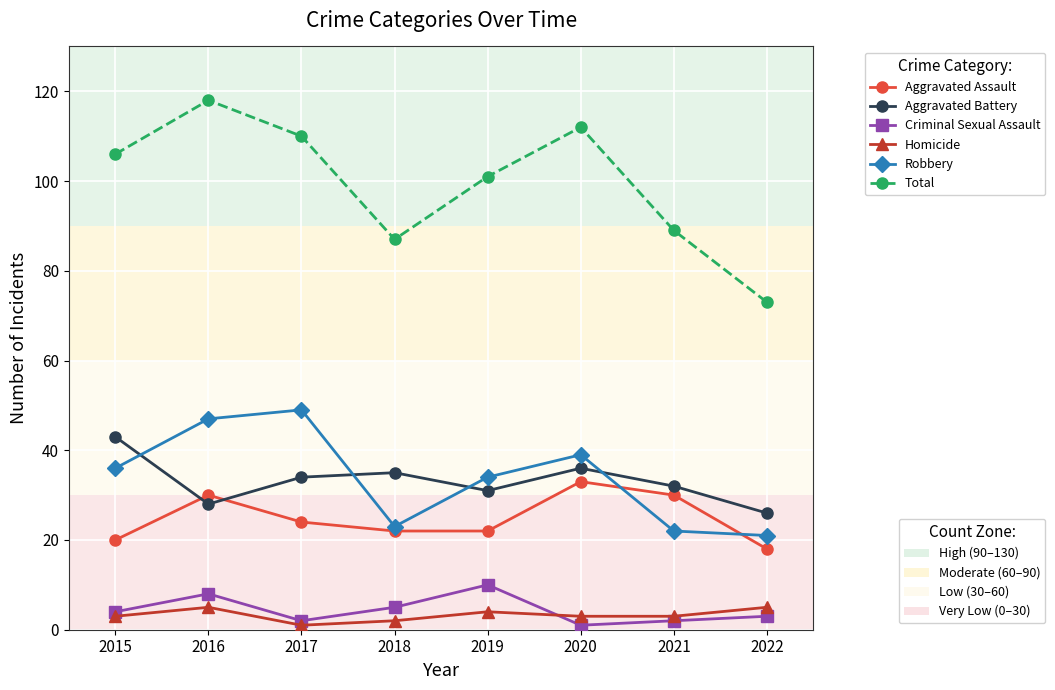

What is the total value across all series at 2022?

146